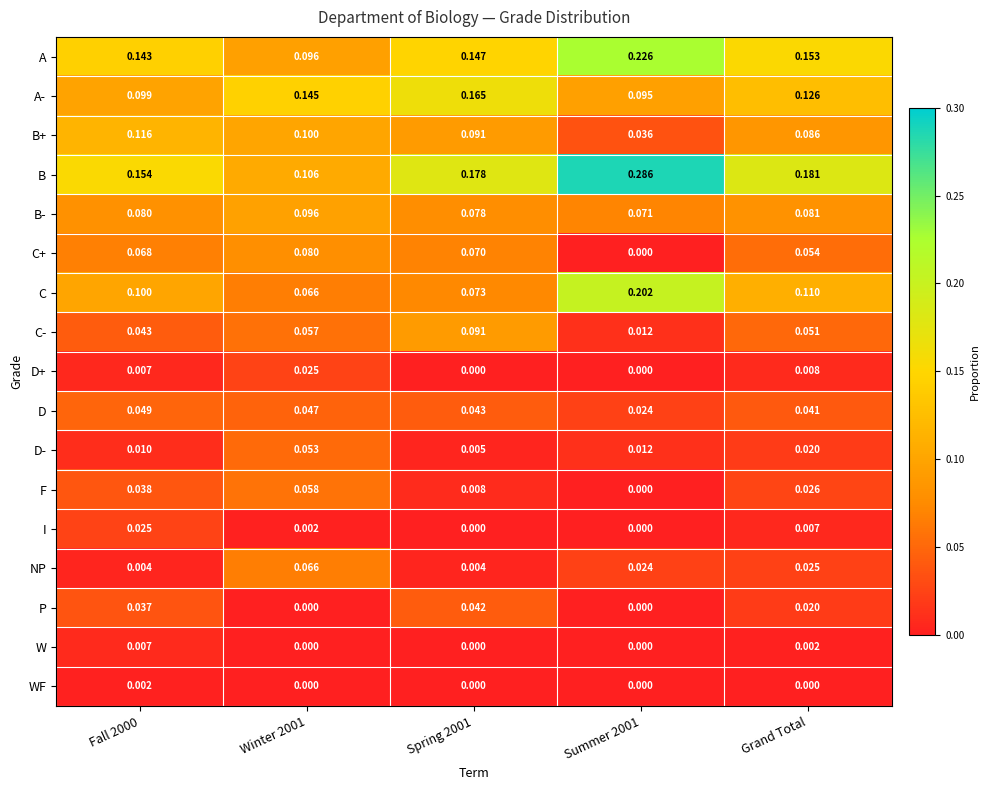

What is the spread (max minus min) of values at Winter 2001?

0.1